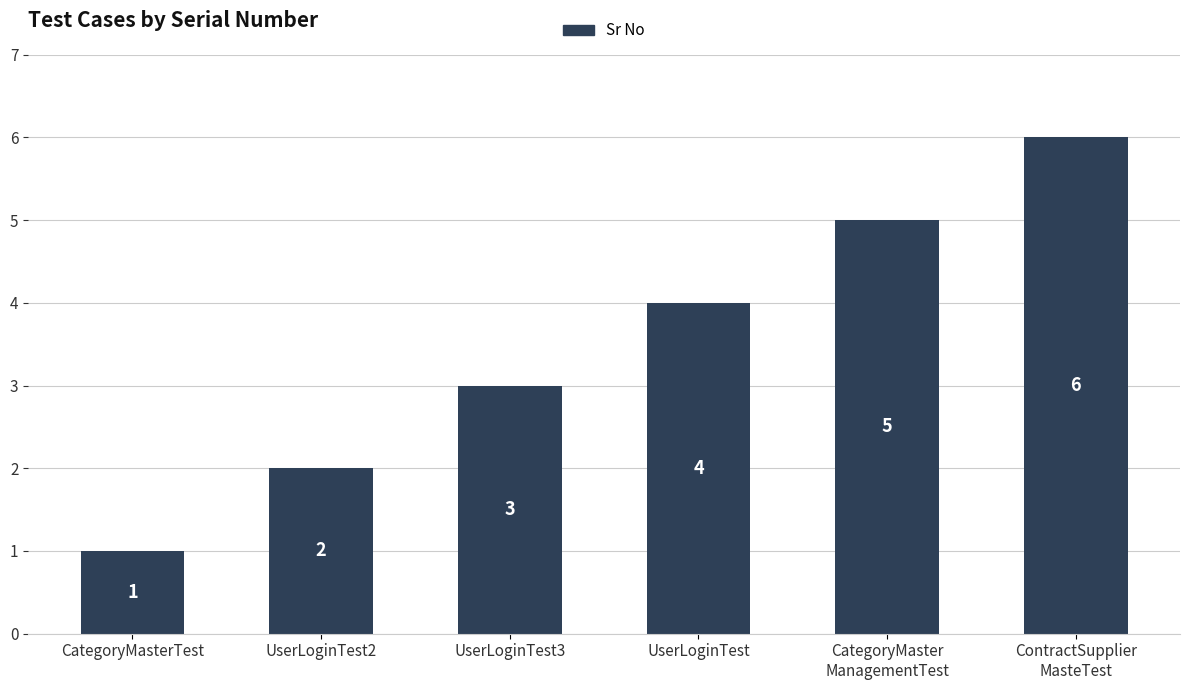

What is the label of the 2nd bar from the left?

UserLoginTest2